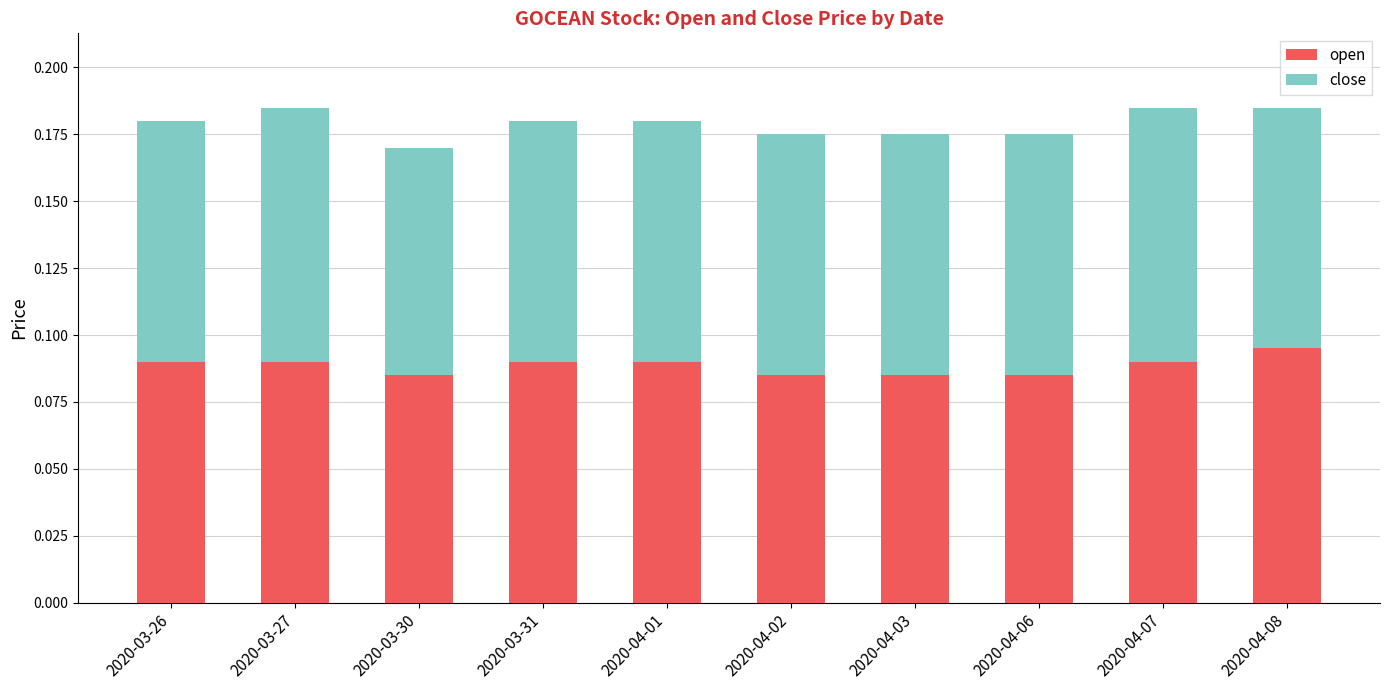

How many open values are between 0 and 1?

10